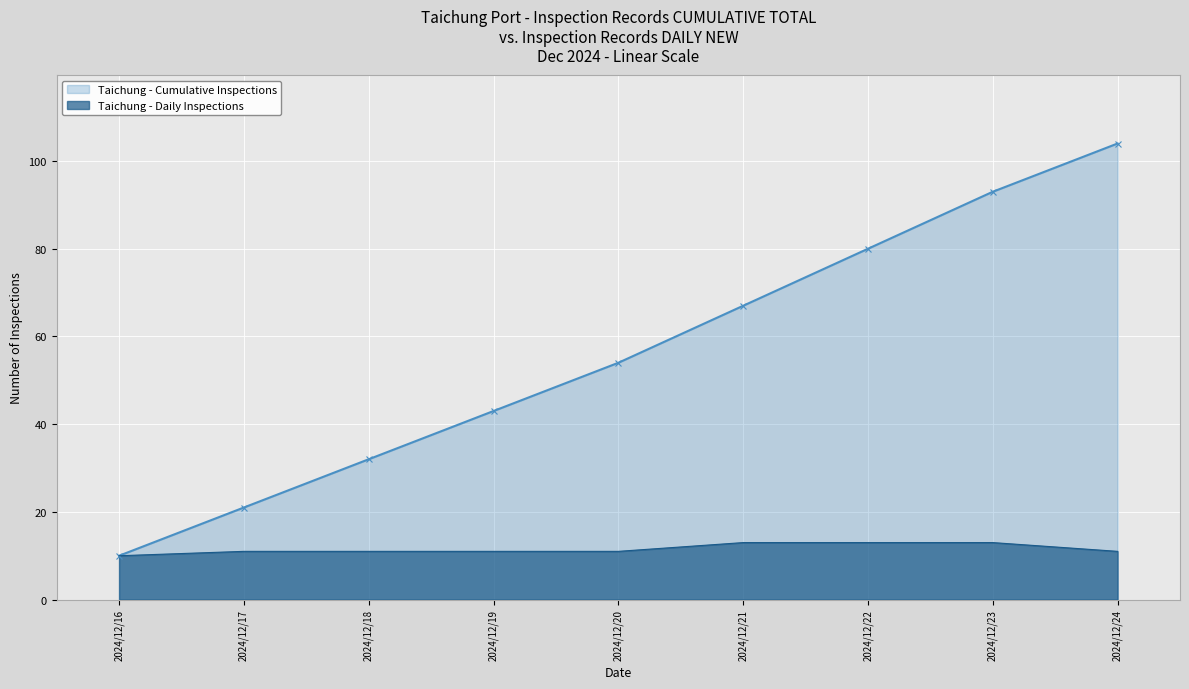

What is the sum of the Cumulative Inspections values at 2024/12/18 and 2024/12/21?

99